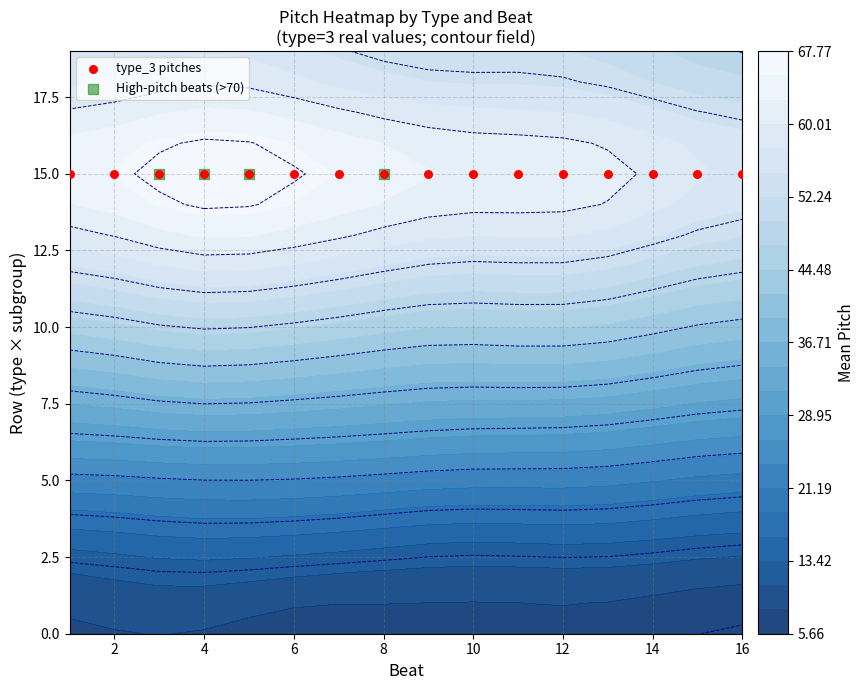

Is the value of type_3 at 5 greater than the value of type_0 at 3?

Yes